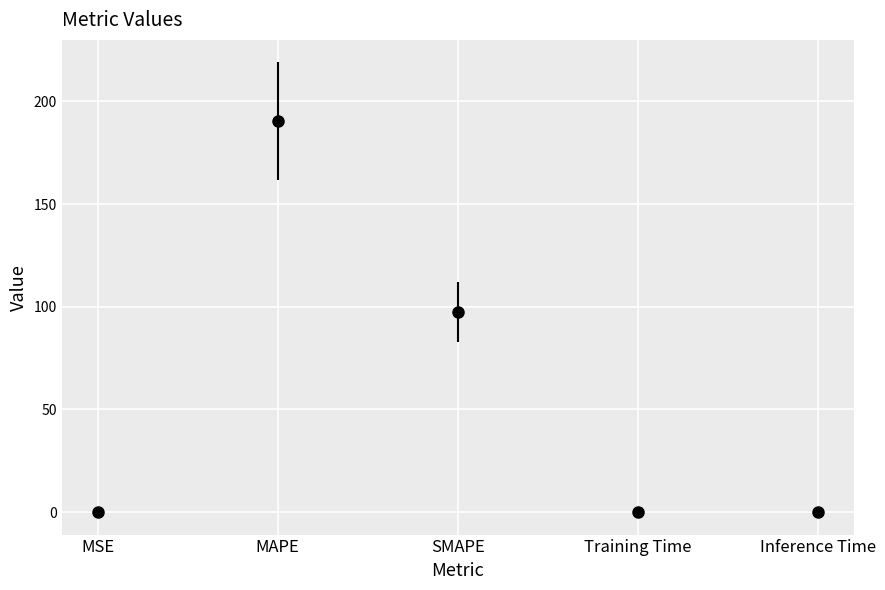

Which has a higher value, Training Time or SMAPE?

SMAPE